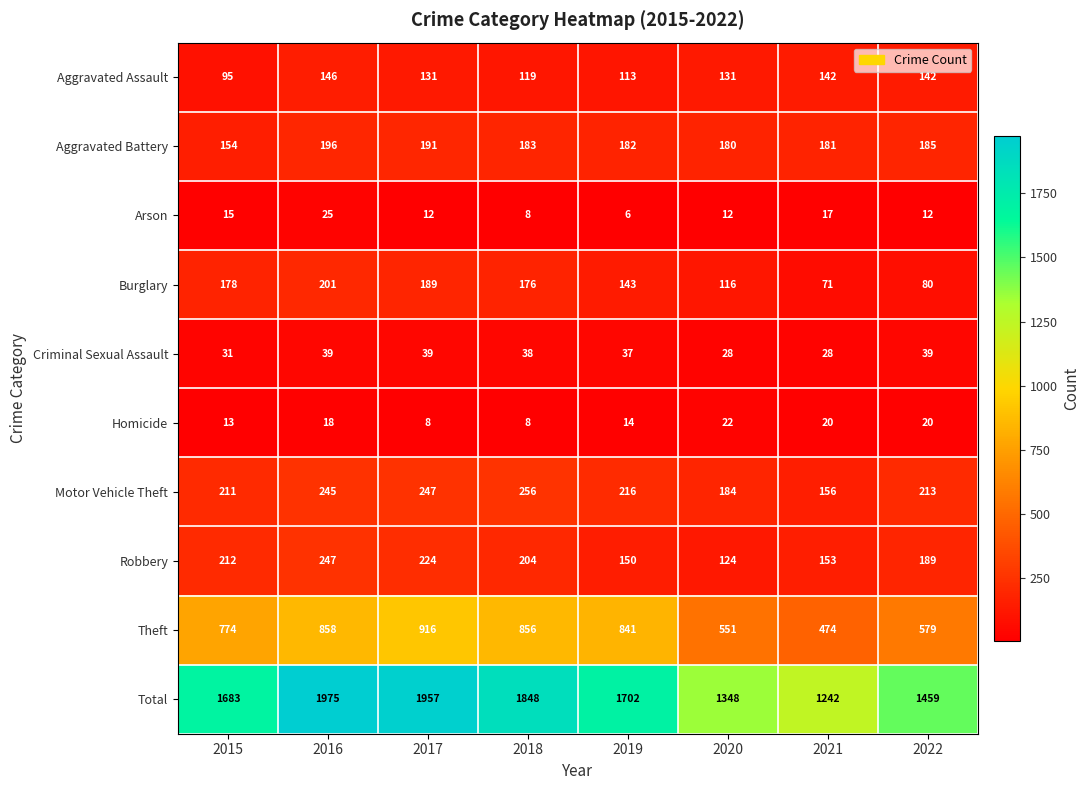

At 2022, list the series in order from smallest to largest.

Arson, Homicide, Criminal Sexual Assault, Burglary, Aggravated Assault, Aggravated Battery, Robbery, Motor Vehicle Theft, Theft, Total